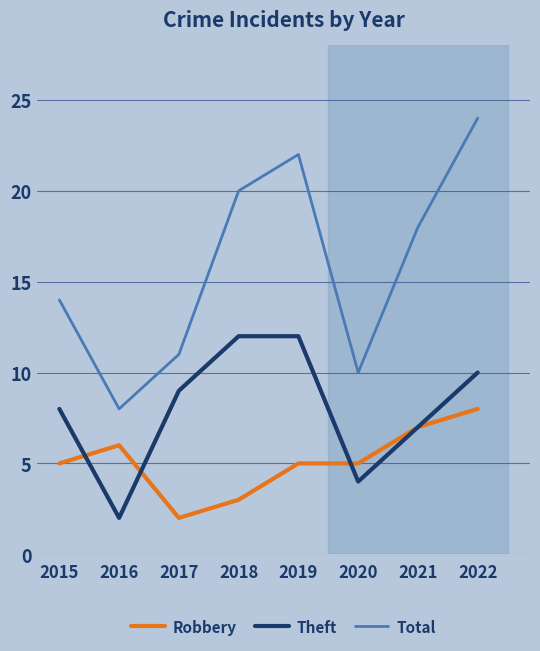

At which category is the sum across all series the highest?

2022